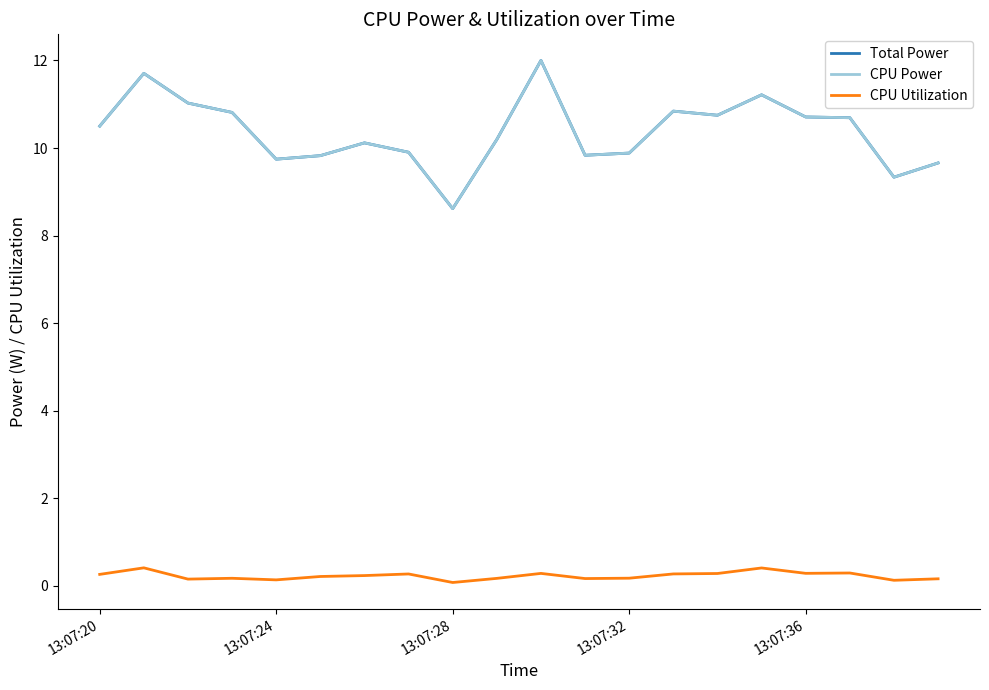

What is the label of the 20th point from the right?

13:07:20